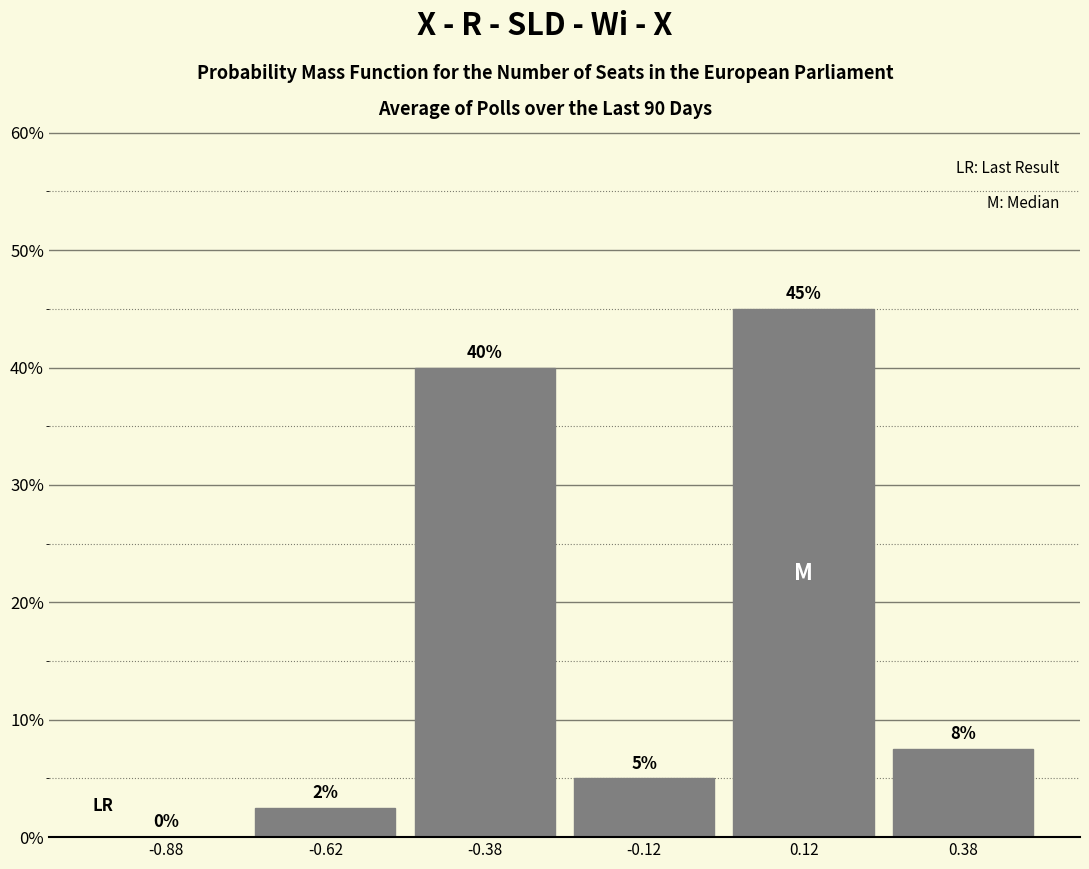

Which range on the x-axis has the tallest bar?

0.00 to 0.25